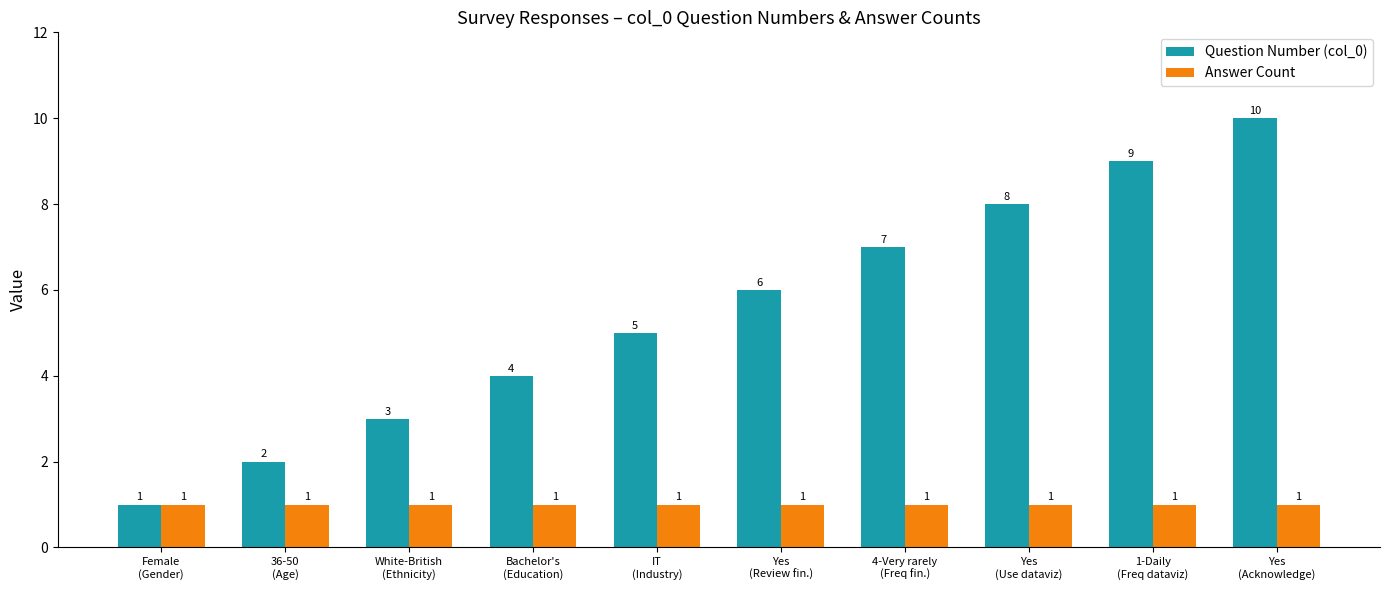

Count the Question Number (col_0) values in the range 3 to 8.

6